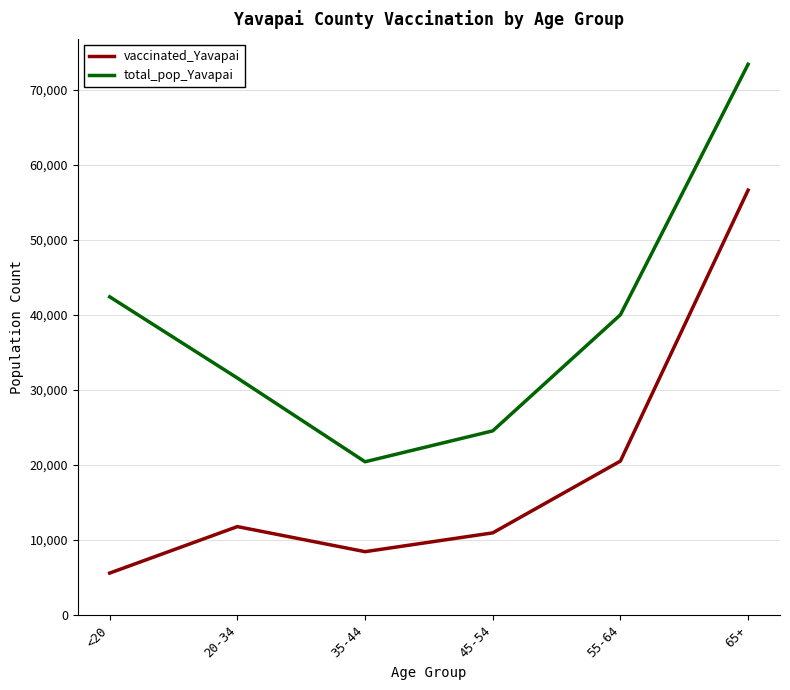

How many values in the vaccinated_Yavapai series are below 11783?

3